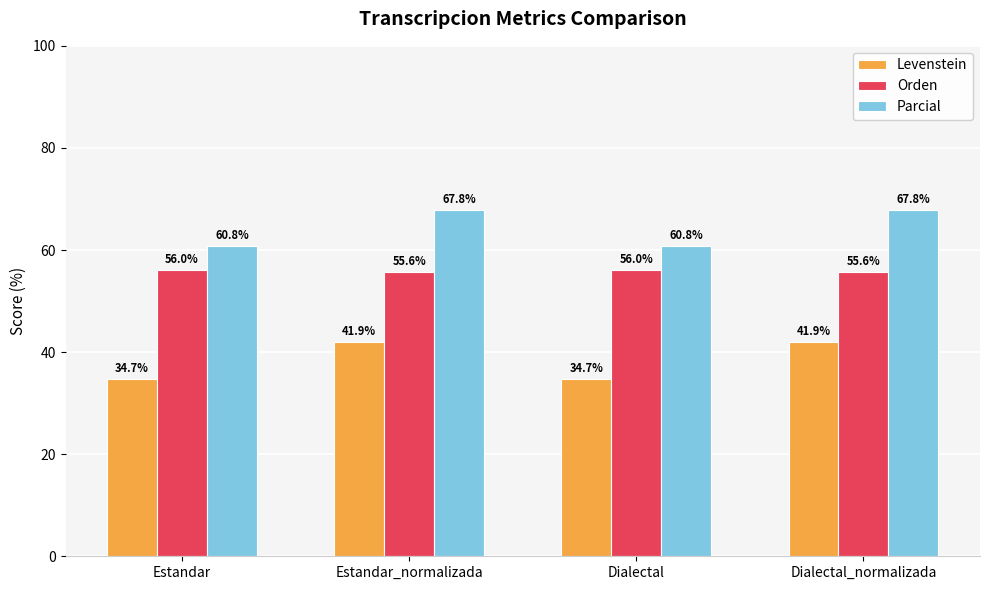

Which series changed the most between Estandar_normalizada and Dialectal?

Levenstein